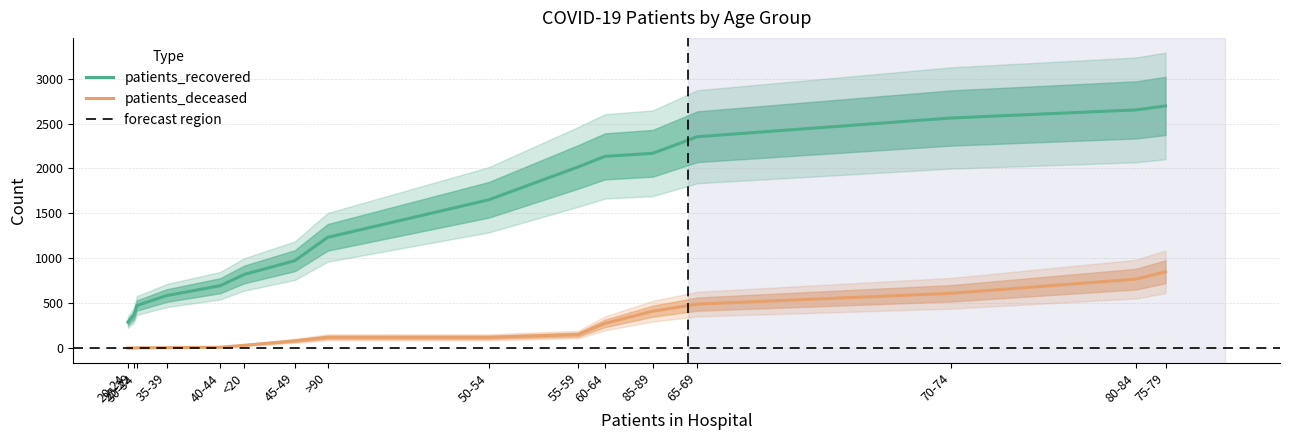

At 60-64, list the series in order from smallest to largest.

patients_deceased, patients_recovered